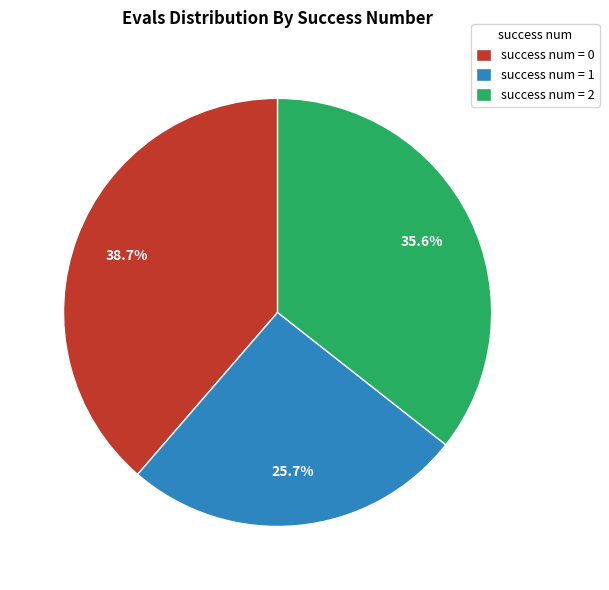

Does any single category account for the majority?

No